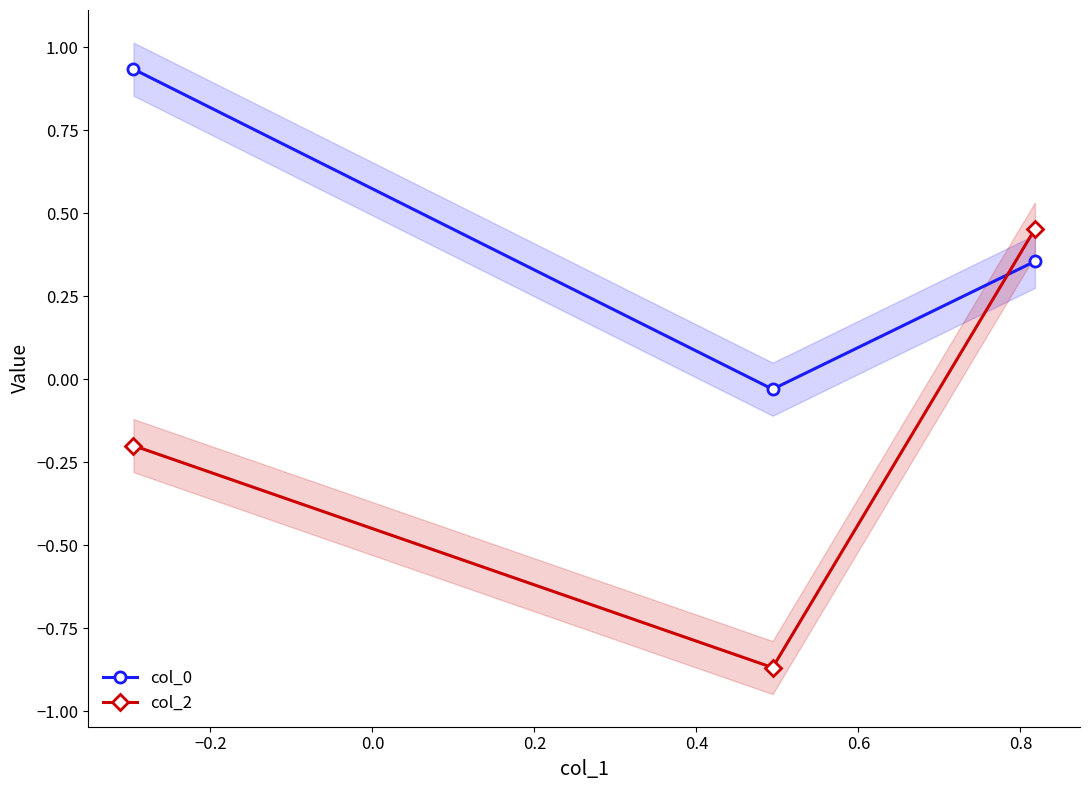

How many values in the col_2 series exceed 0?

1